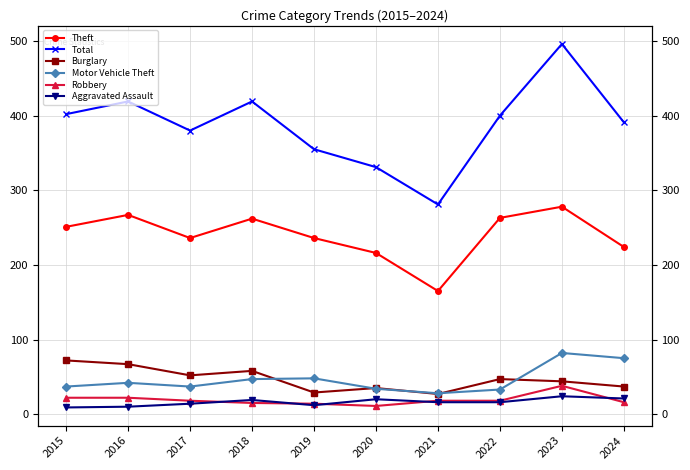

Reading left to right, transcribe all the data shown in this chart.

Theft: 251	267	236	262	236	216	165	263	278	224
Total: 402	419	380	419	355	331	281	400	496	391
Burglary: 72	67	52	58	29	35	27	47	44	37
Motor Vehicle Theft: 37	42	37	47	48	34	28	33	82	75
Robbery: 22	22	18	15	14	11	18	18	38	16
Aggravated Assault: 9	10	14	19	12	20	16	16	24	21